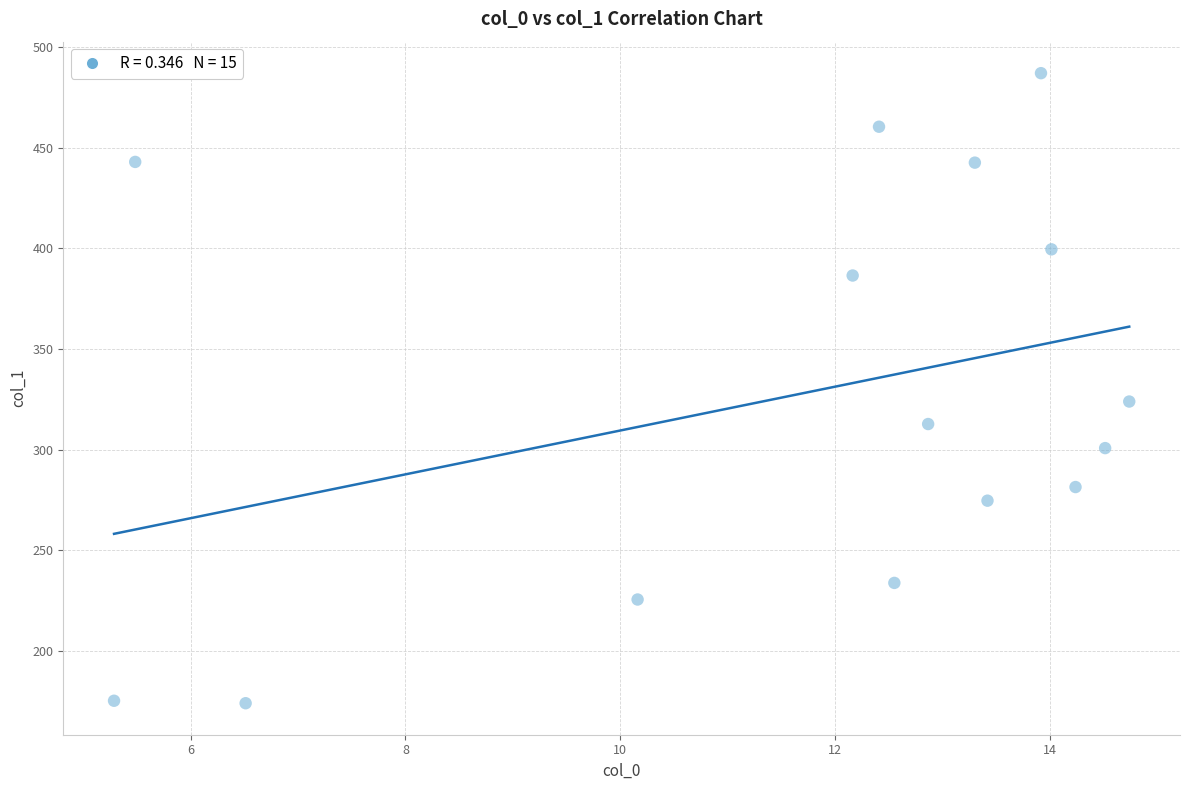

What is the range of X values (max minus min)?

9.4